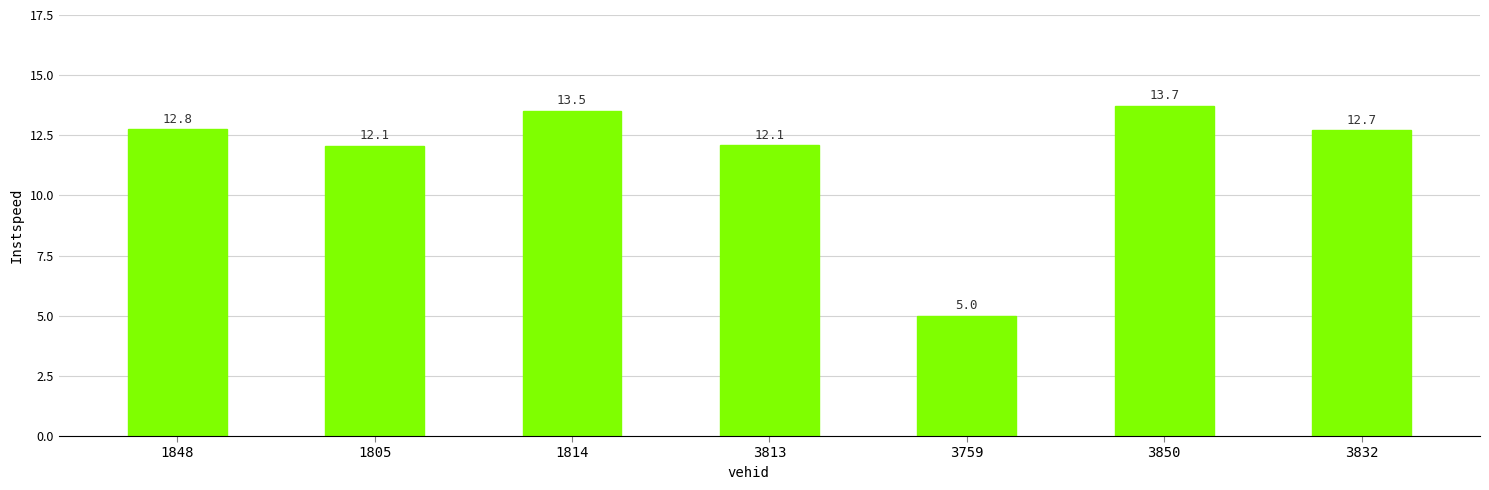

What position from the right is 1814?

5